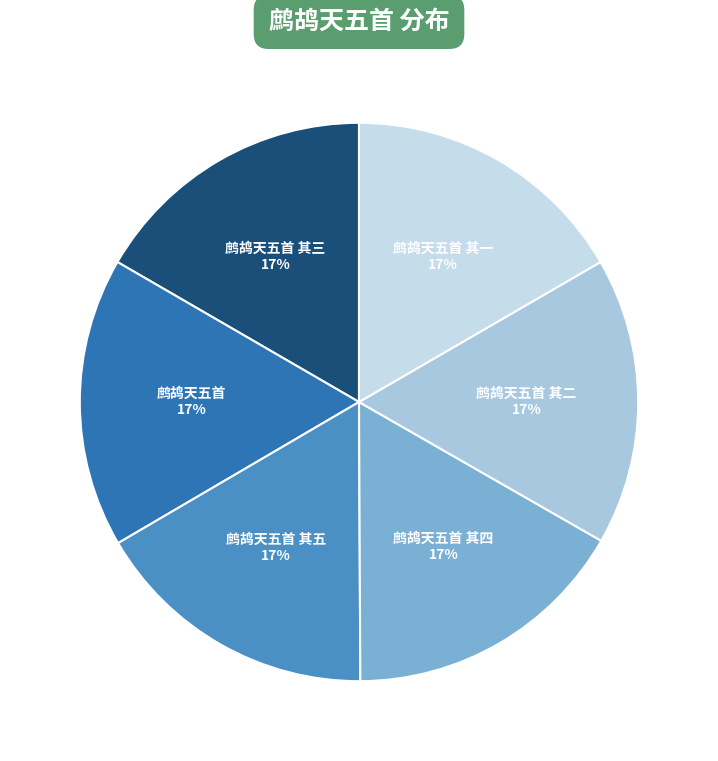

Is there a majority slice in this chart?

No